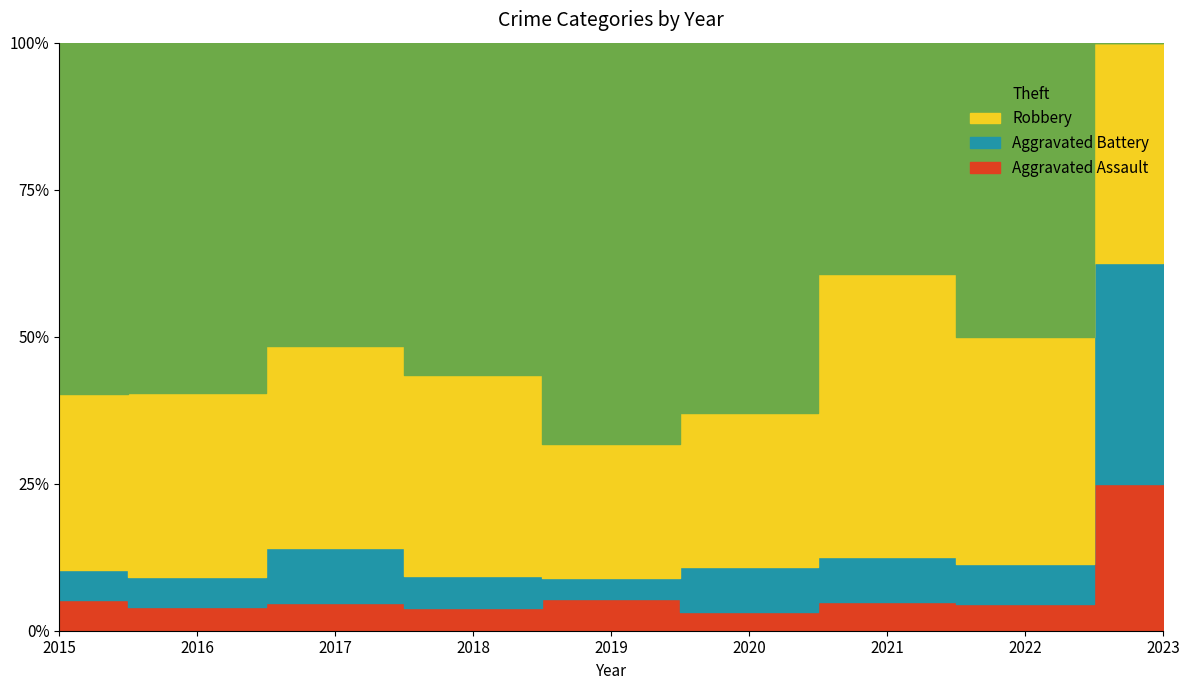

What is the total value across all series at 2021?

104